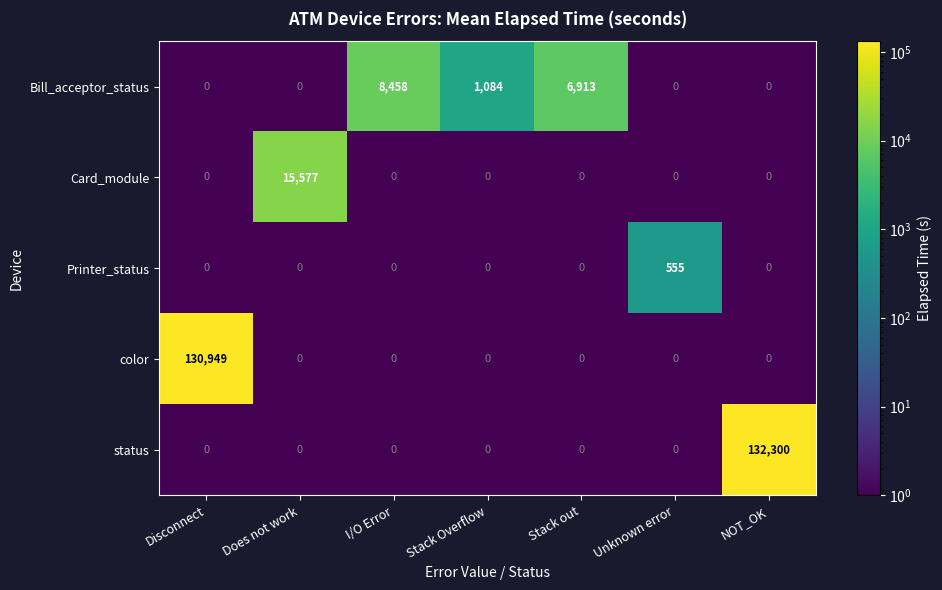

At which category is the sum across all series the highest?

NOT_OK